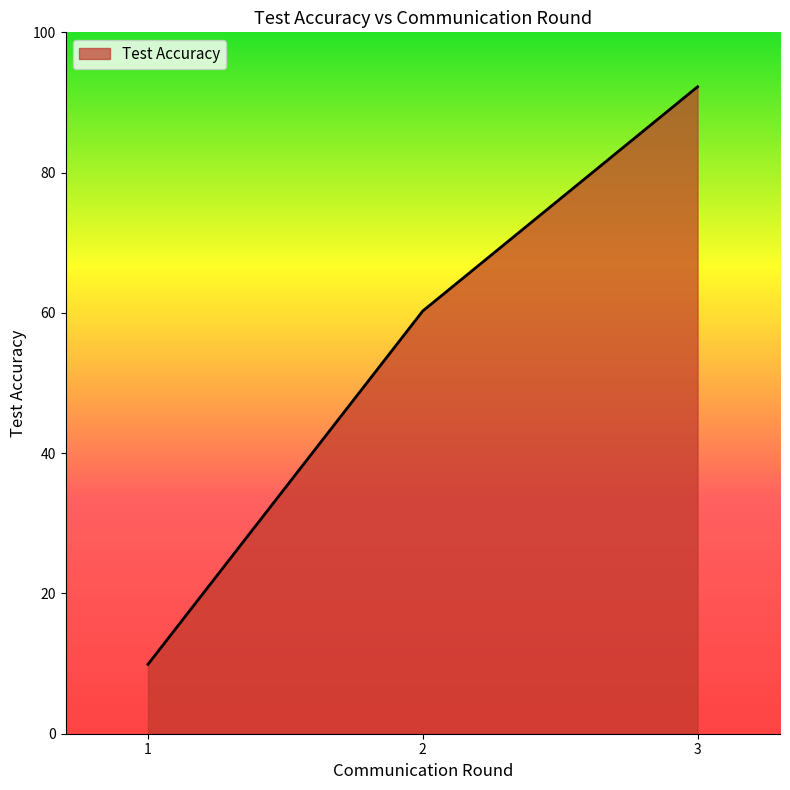

Approximately how many times larger is the value at 1 compared to 3?

0.1